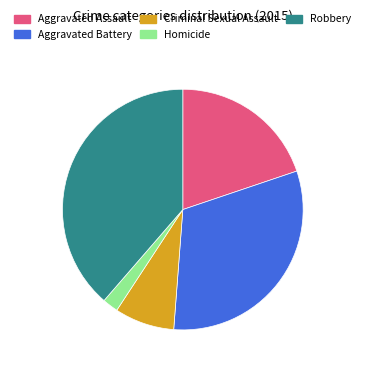

Does any single category account for the majority?

No